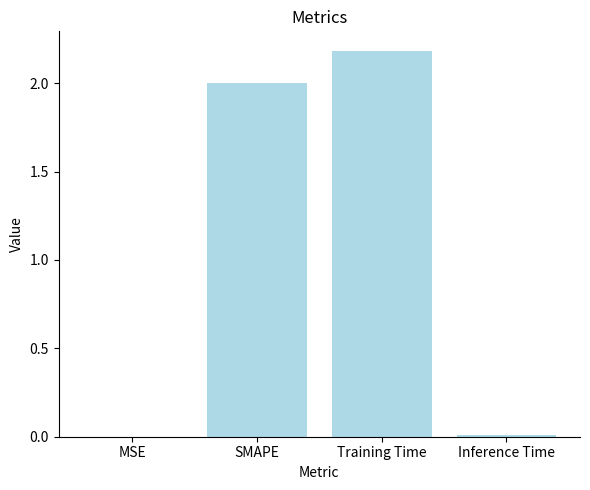

At which category does the chart reach its peak across all series?

Training Time